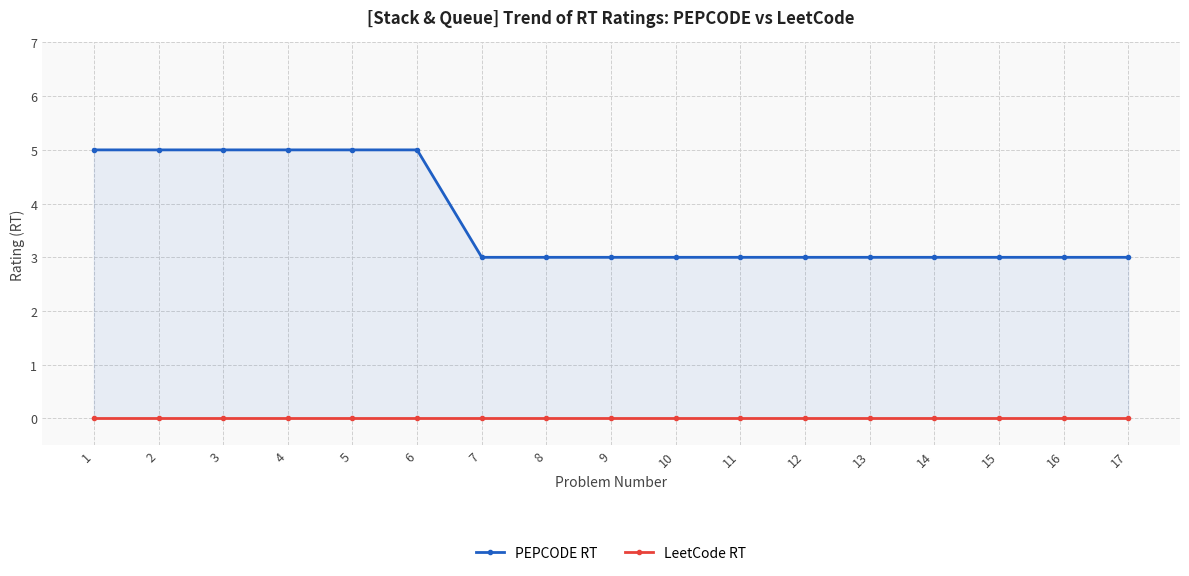

Which category has the highest value in the LeetCode RT series?

1